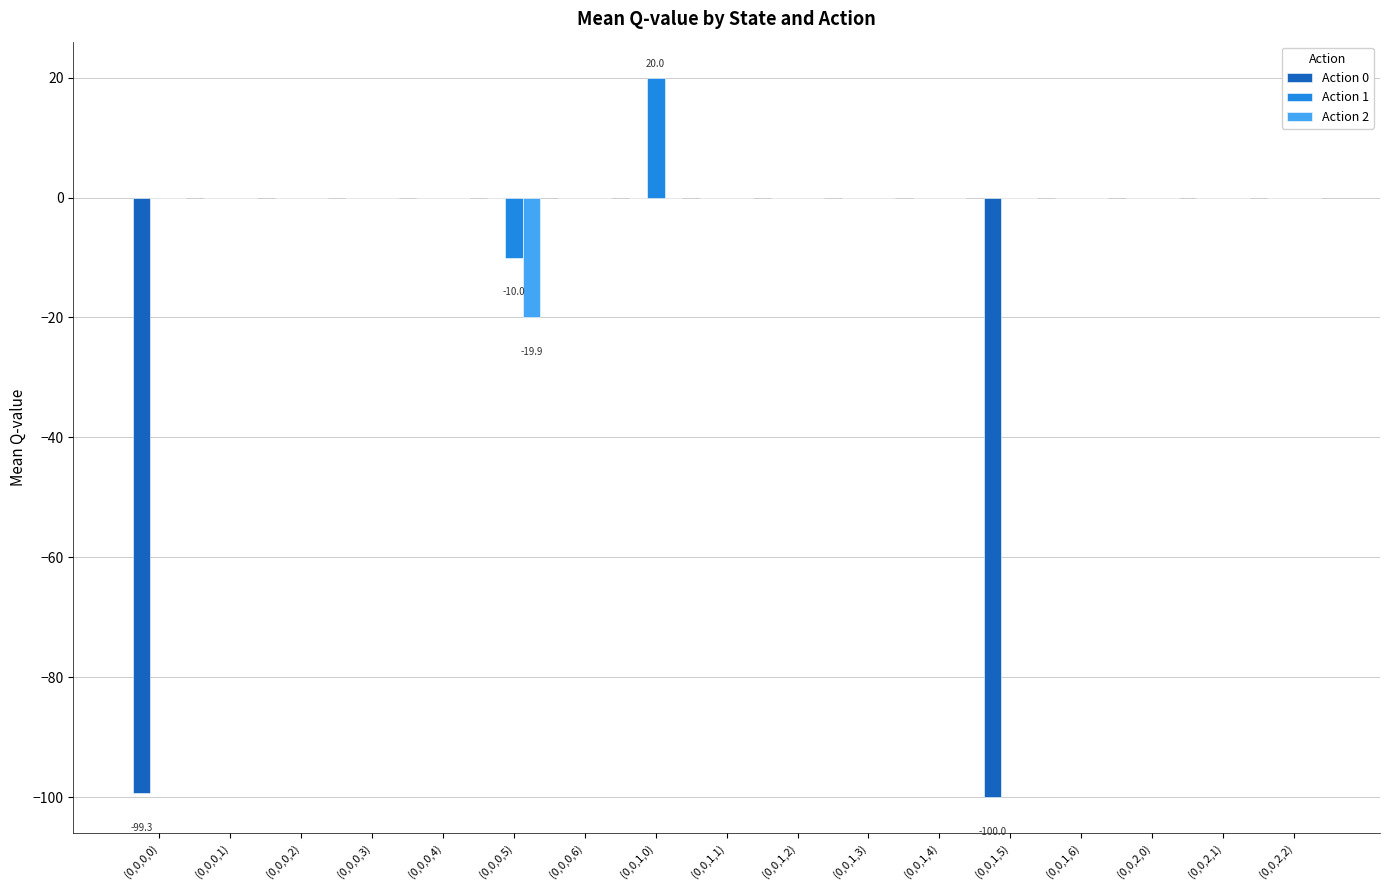

The value of Action 1 at (0,0,2,1) is 0.0. True or false?

True